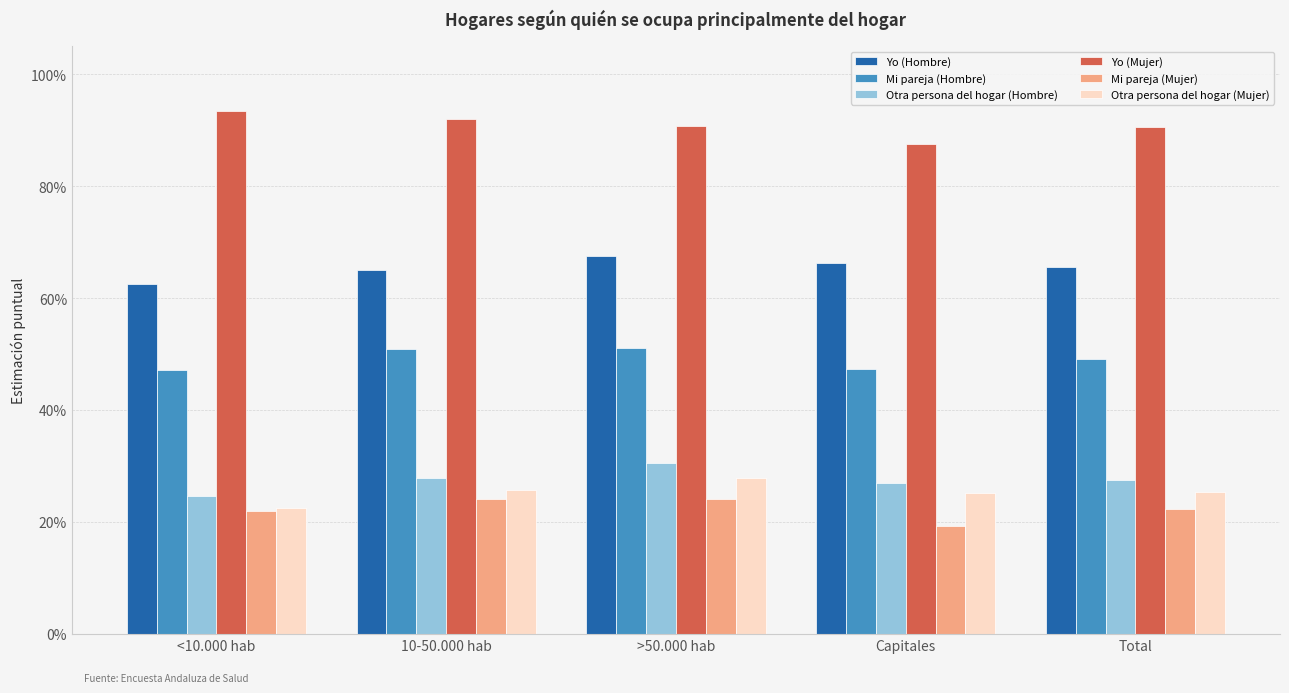

The value of Mi pareja (Mujer) at Capitales is 0.3. True or false?

False